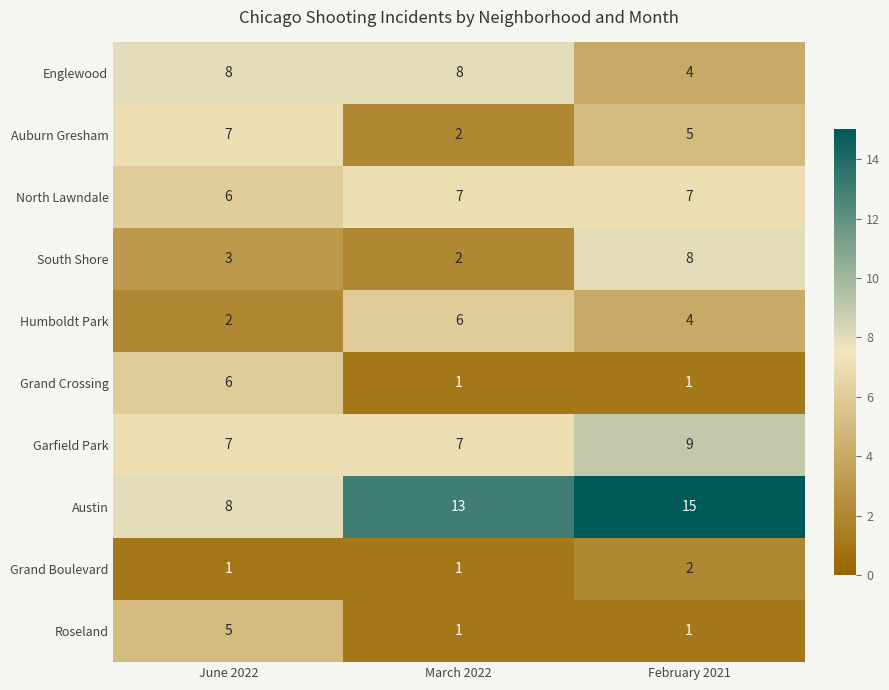

Reading right to left, transcribe all the data shown in this chart.

Englewood: February 2021=4	March 2022=8	June 2022=8
Auburn Gresham: February 2021=5	March 2022=2	June 2022=7
North Lawndale: February 2021=7	March 2022=7	June 2022=6
South Shore: February 2021=8	March 2022=2	June 2022=3
Humboldt Park: February 2021=4	March 2022=6	June 2022=2
Grand Crossing: February 2021=1	March 2022=1	June 2022=6
Garfield Park: February 2021=9	March 2022=7	June 2022=7
Austin: February 2021=15	March 2022=13	June 2022=8
Grand Boulevard: February 2021=2	March 2022=1	June 2022=1
Roseland: February 2021=1	March 2022=1	June 2022=5